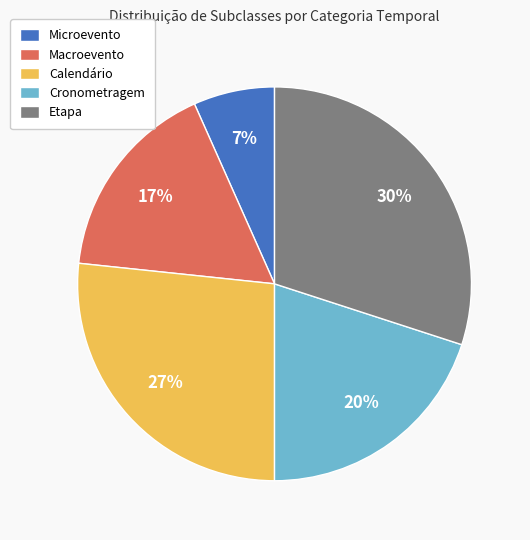

To the nearest percent, what percentage of the pie is Microevento?

7%